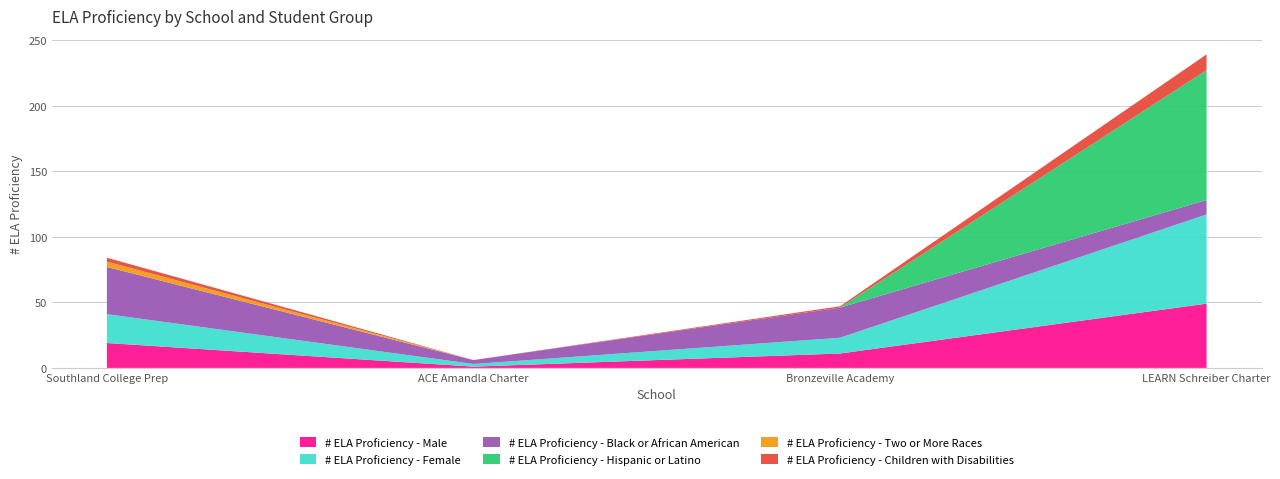

Reading right to left, extract all data points from this chart.

# ELA Proficiency - Male: LEARN Schreiber Charter=49	Bronzeville Academy=11	ACE Amandla Charter=1	Southland College Prep=19
# ELA Proficiency - Female: LEARN Schreiber Charter=68	Bronzeville Academy=12	ACE Amandla Charter=2	Southland College Prep=22
# ELA Proficiency - Black or African American: LEARN Schreiber Charter=11	Bronzeville Academy=23	ACE Amandla Charter=3	Southland College Prep=36
# ELA Proficiency - Hispanic or Latino: LEARN Schreiber Charter=99	Bronzeville Academy=0	ACE Amandla Charter=0	Southland College Prep=0
# ELA Proficiency - Two or More Races: LEARN Schreiber Charter=0	Bronzeville Academy=0	ACE Amandla Charter=0	Southland College Prep=4
# ELA Proficiency - Children with Disabilities: LEARN Schreiber Charter=12	Bronzeville Academy=1	ACE Amandla Charter=0	Southland College Prep=3